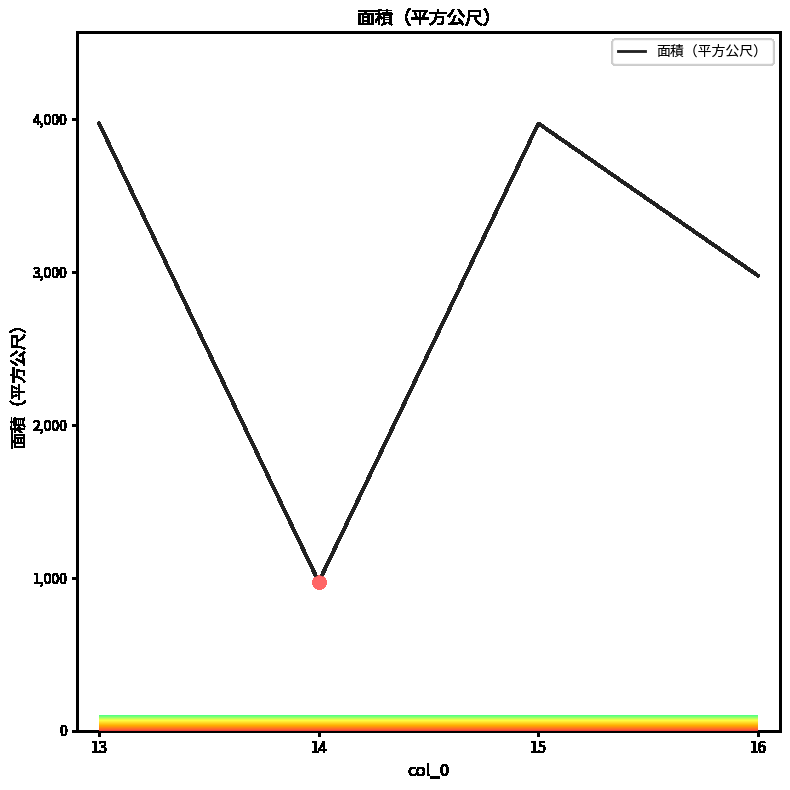

What is the change in value from 13 to 14?

-2998.0